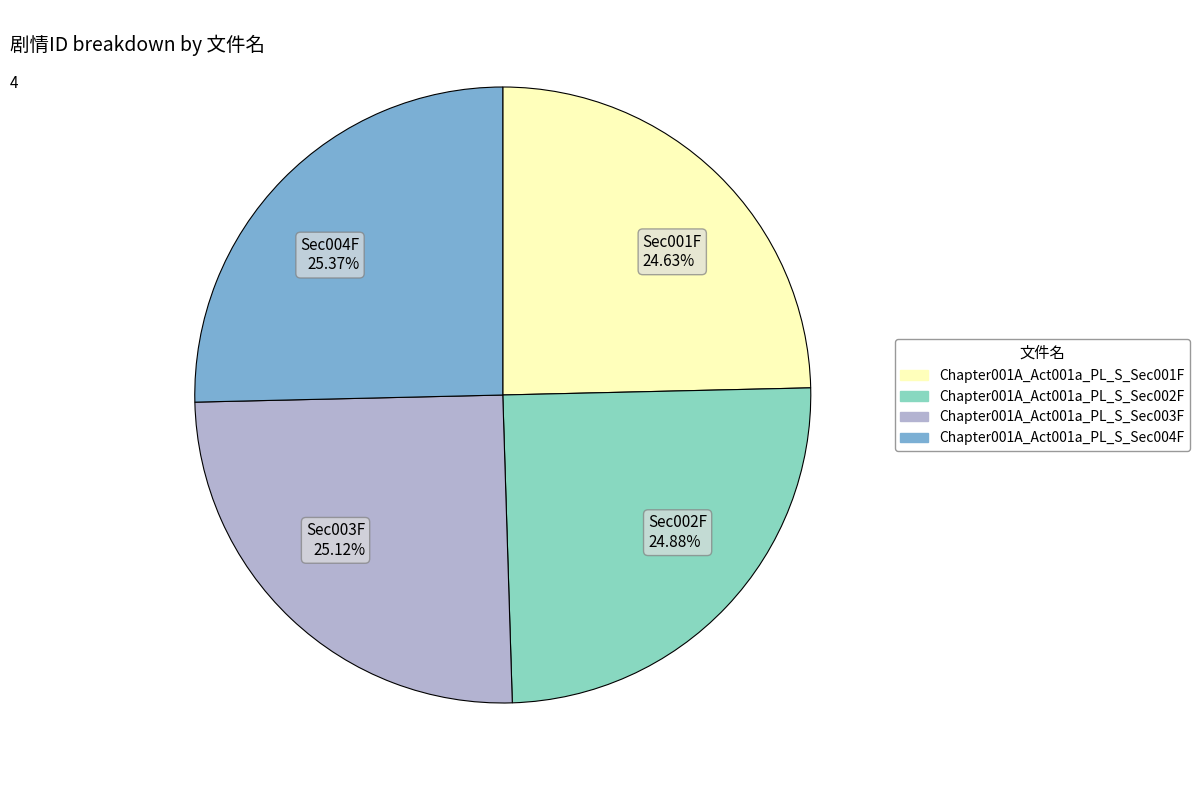

What is the ratio of the value at Sec004F 25.37% to the value at Sec003F 25.12%?

1.0